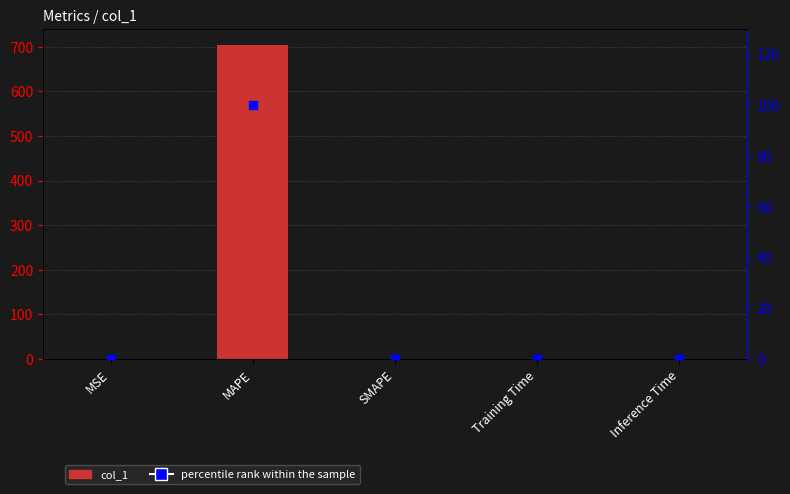

Which series reaches the maximum Y coordinate?

col_1